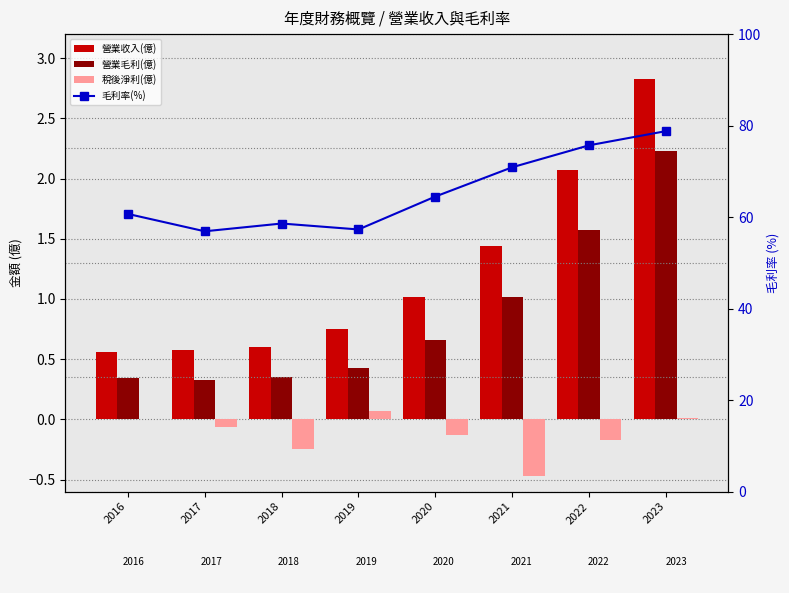

Reading left to right, extract all data points from this chart.

營業收入(億): 2016=0.6	2017=0.6	2018=0.6	2019=0.8	2020=1.0	2021=1.4	2022=2.1	2023=2.8
營業毛利(億): 2016=0.3	2017=0.3	2018=0.3	2019=0.4	2020=0.7	2021=1.0	2022=1.6	2023=2.2
稅後淨利(億): 2016=0.0	2017=-0.1	2018=-0.2	2019=0.1	2020=-0.1	2021=-0.5	2022=-0.2	2023=0.0
毛利率(%): 2016=60.7	2017=56.9	2018=58.6	2019=57.3	2020=64.5	2021=70.9	2022=75.7	2023=78.8